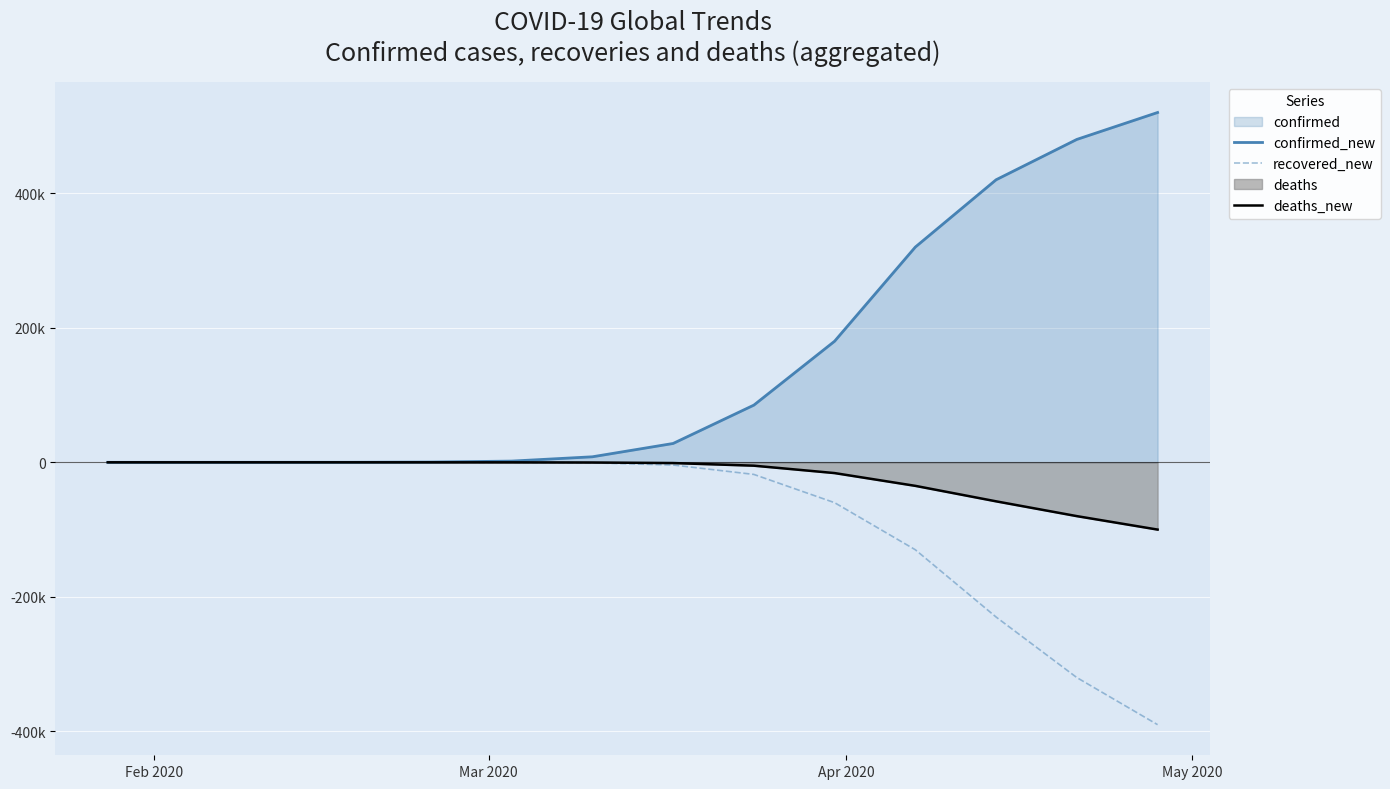

Count the number of categories in the chart.

14